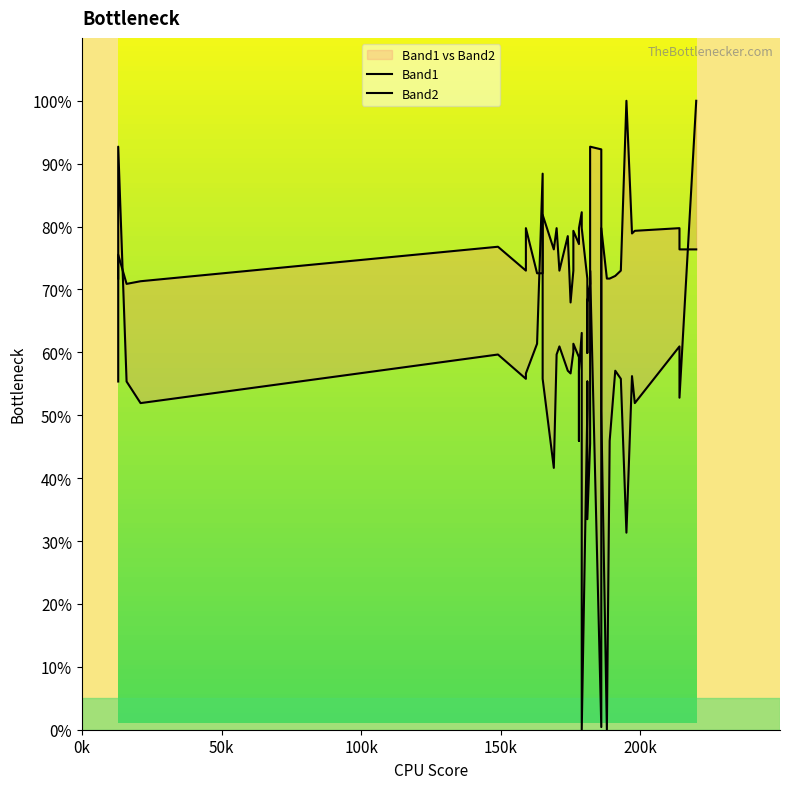

True or false: Band1 and Band2 cross at least once.

True